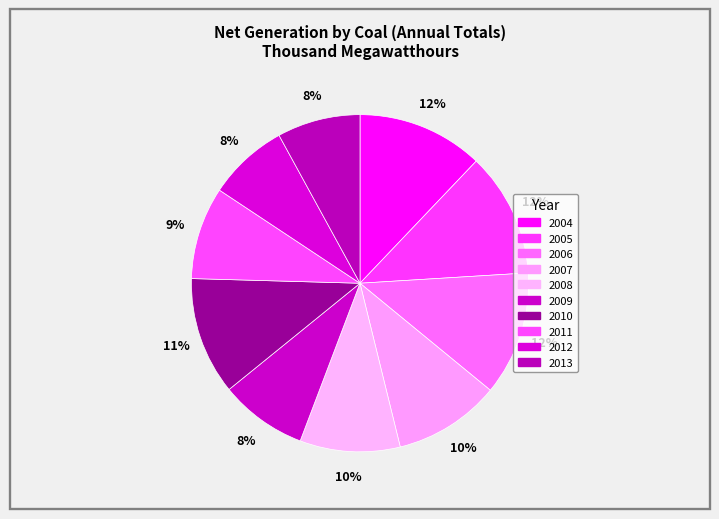

Count the number of slices in the pie.

10